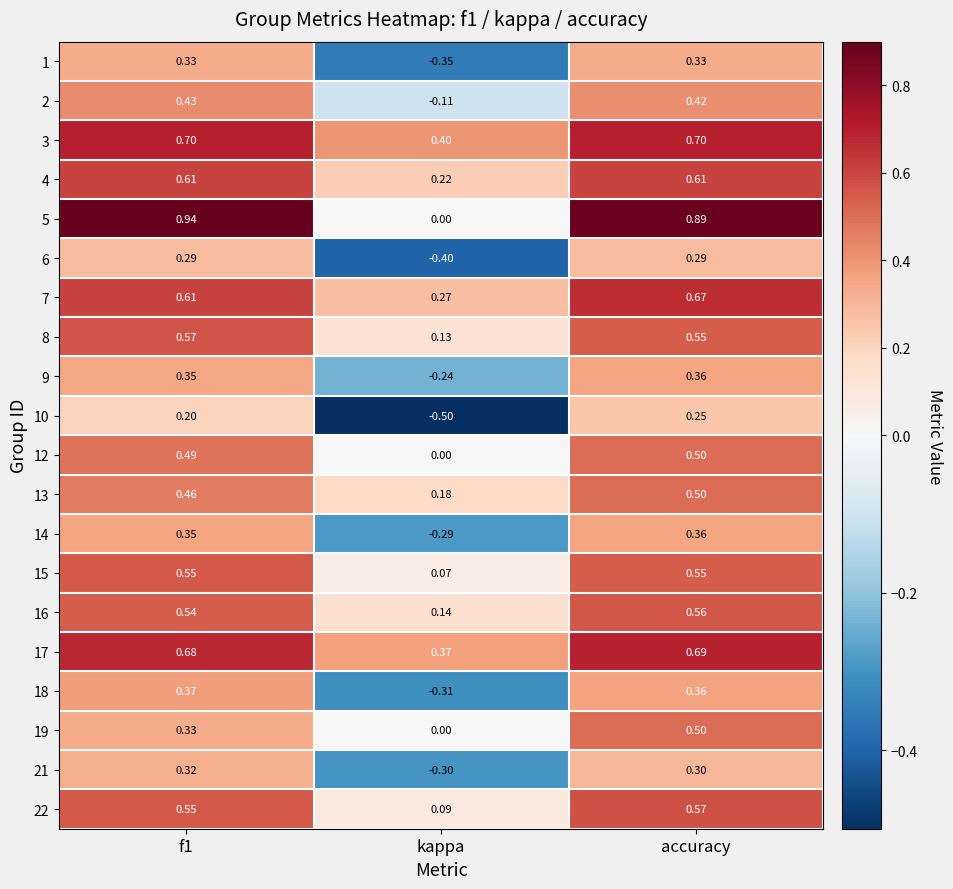

Is the value of 6 at accuracy greater than the value of 8 at f1?

No